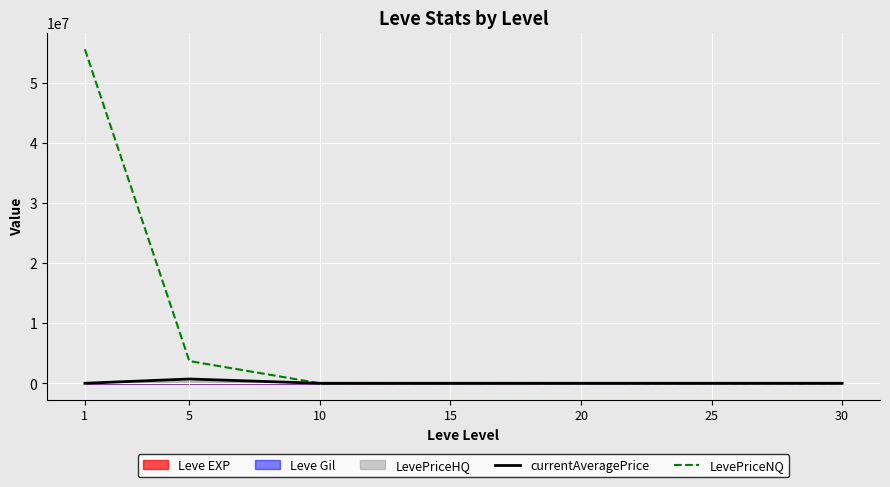

What is the minimum value for LevePriceNQ?

1866.2